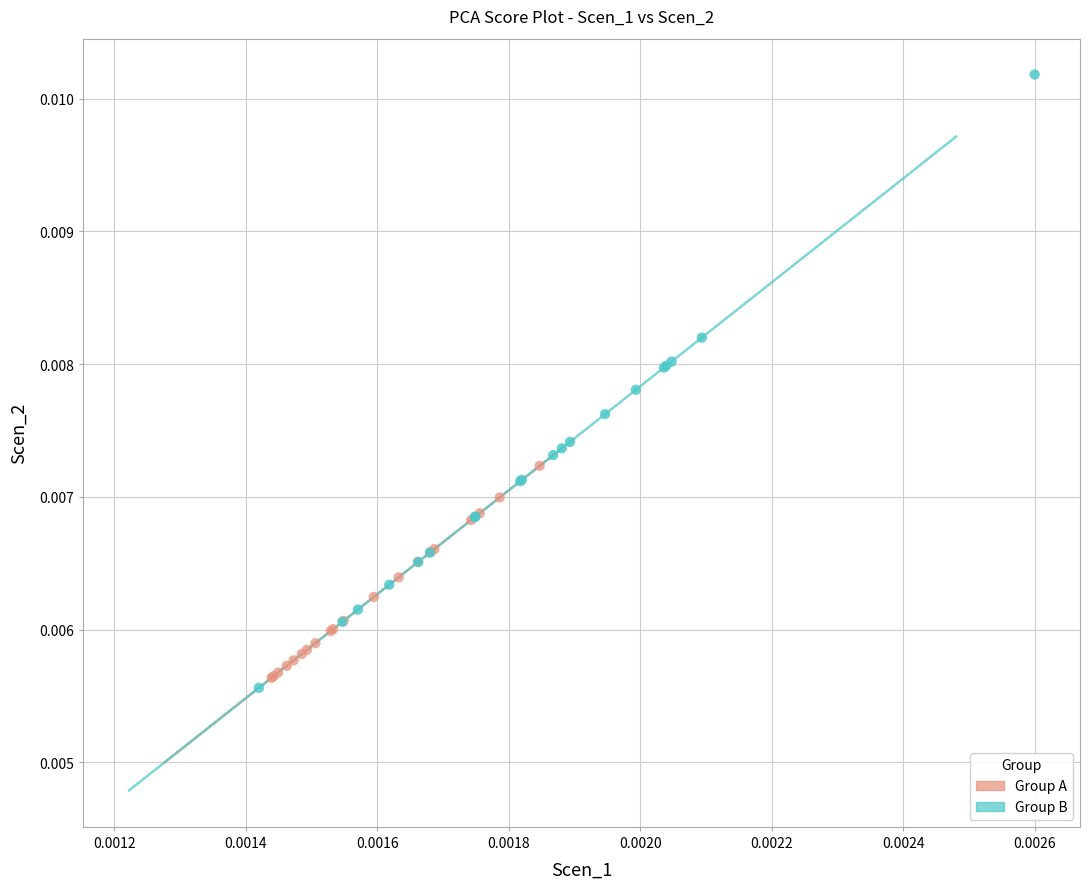

Which series contains the lowest Y value?

Group B